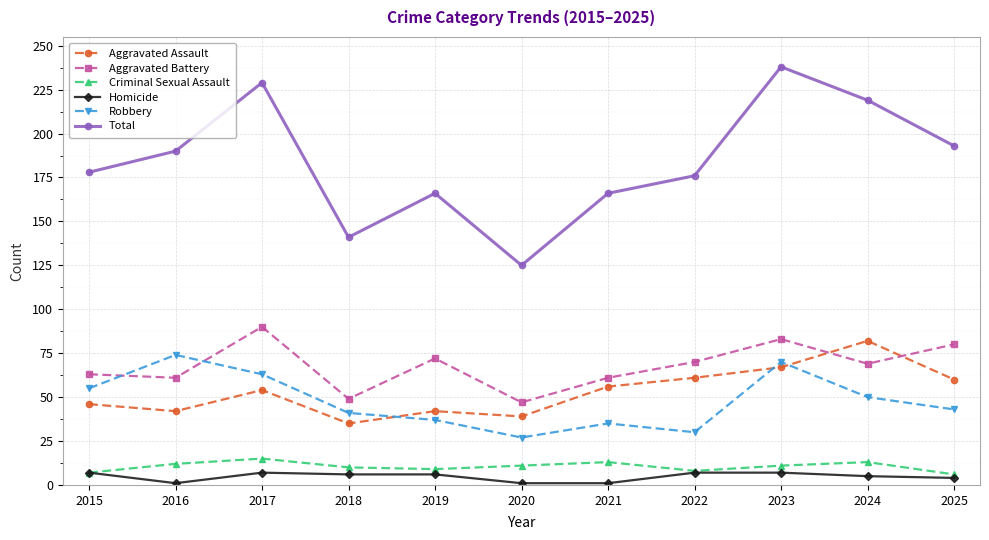

What is the value of the Aggravated Battery point at the 8th from the left?

70